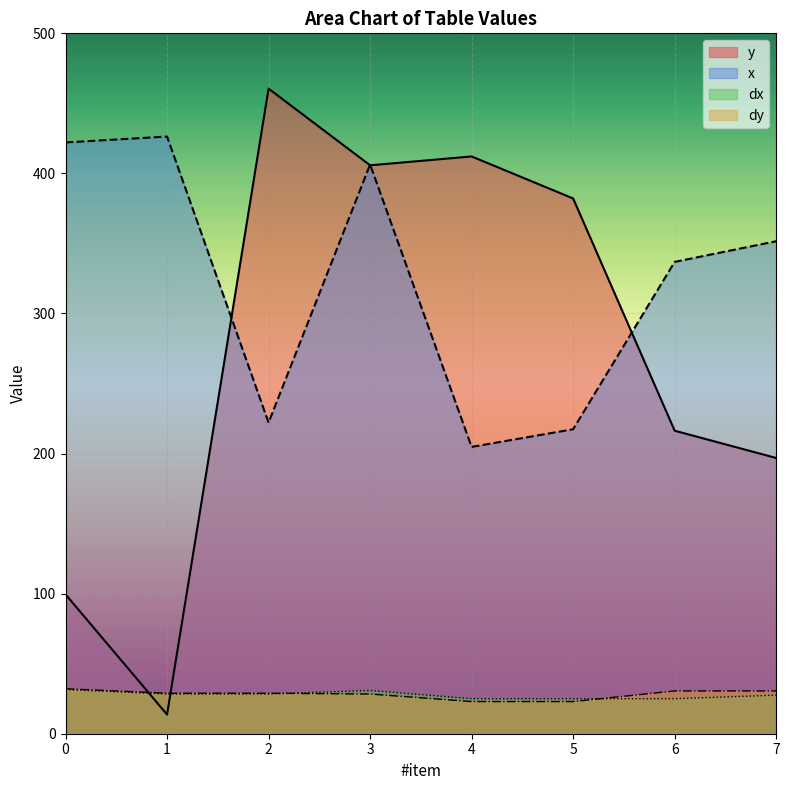

What is the difference between the maximum and minimum values in the x series?

221.6